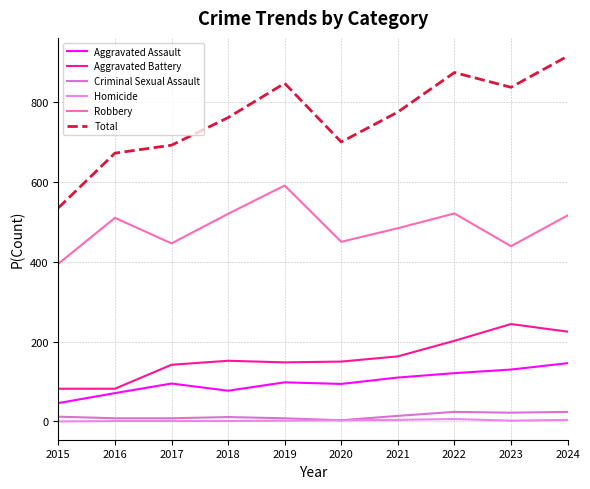

At which label does Total reach its peak?

2024